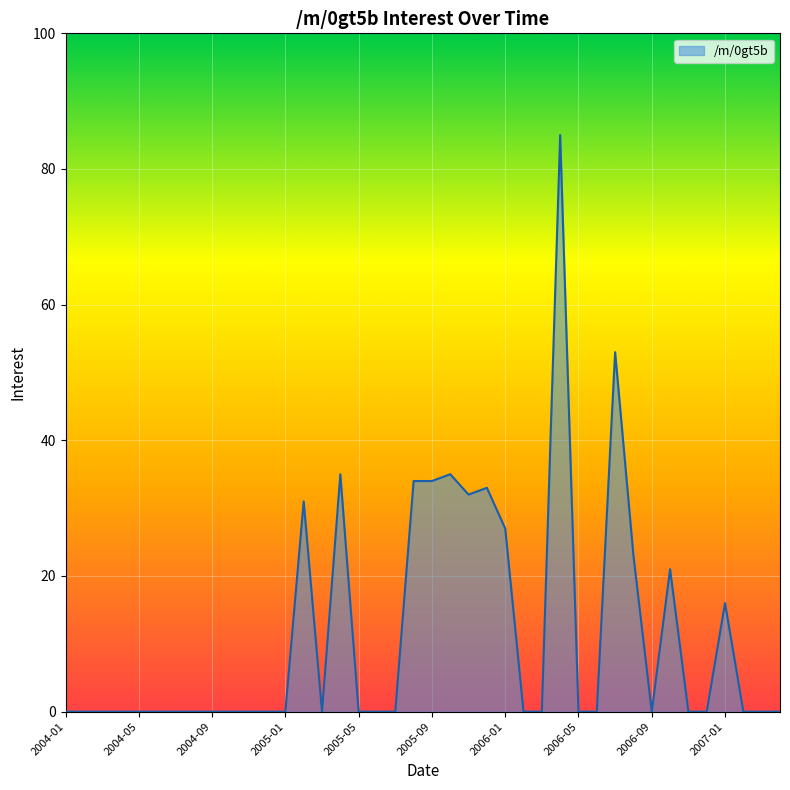

What is the greatest value displayed?

85